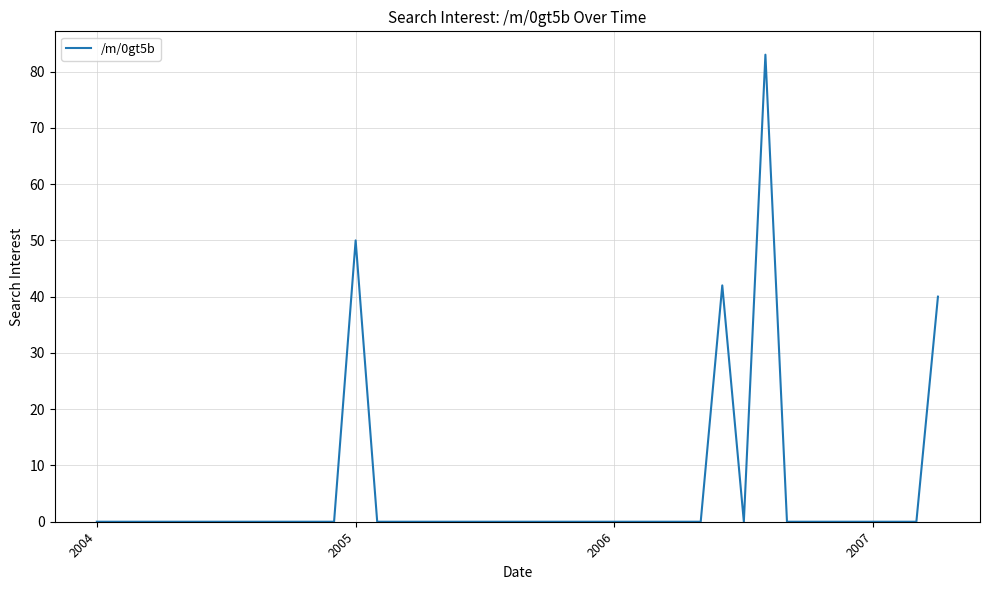

What is the maximum value shown in the chart?

83